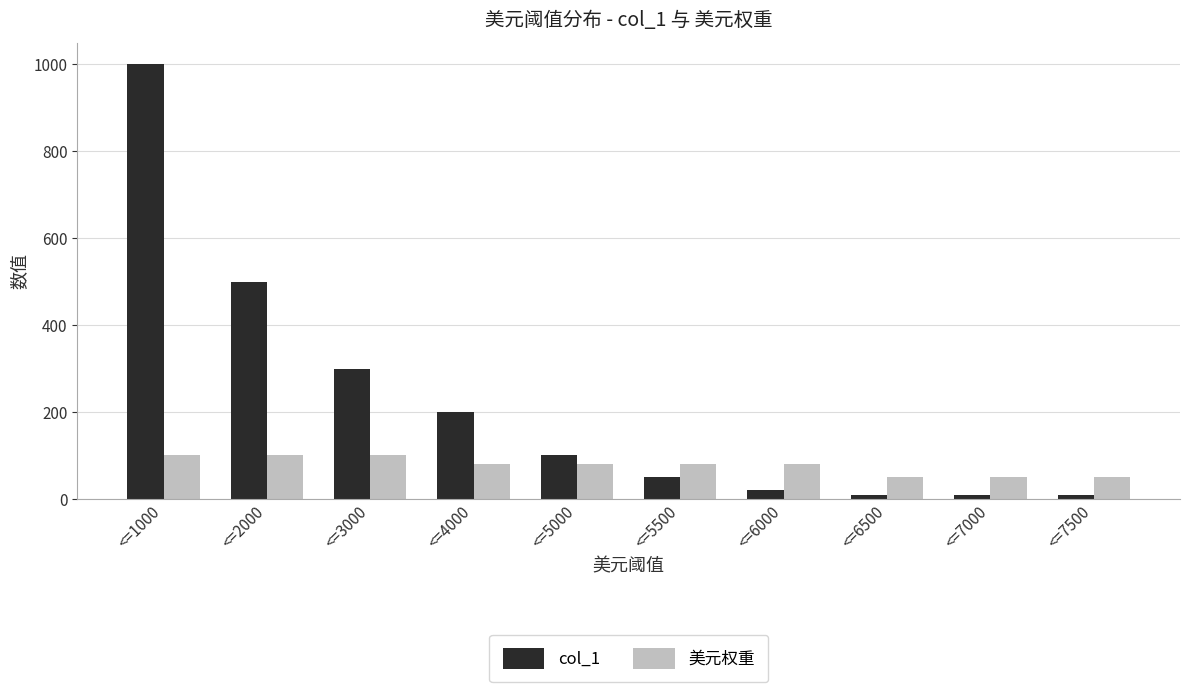

Reading left to right, what are all the values shown in this chart?

col_1: 1000	500	300	200	100	50	20	10	10	10
美元权重: 100	100	100	80	80	80	80	50	50	50